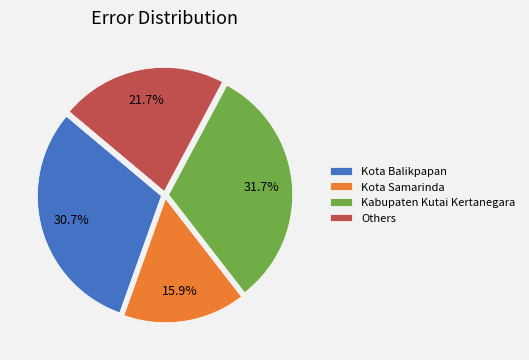

Which slice is the largest?

Kabupaten Kutai Kertanegara